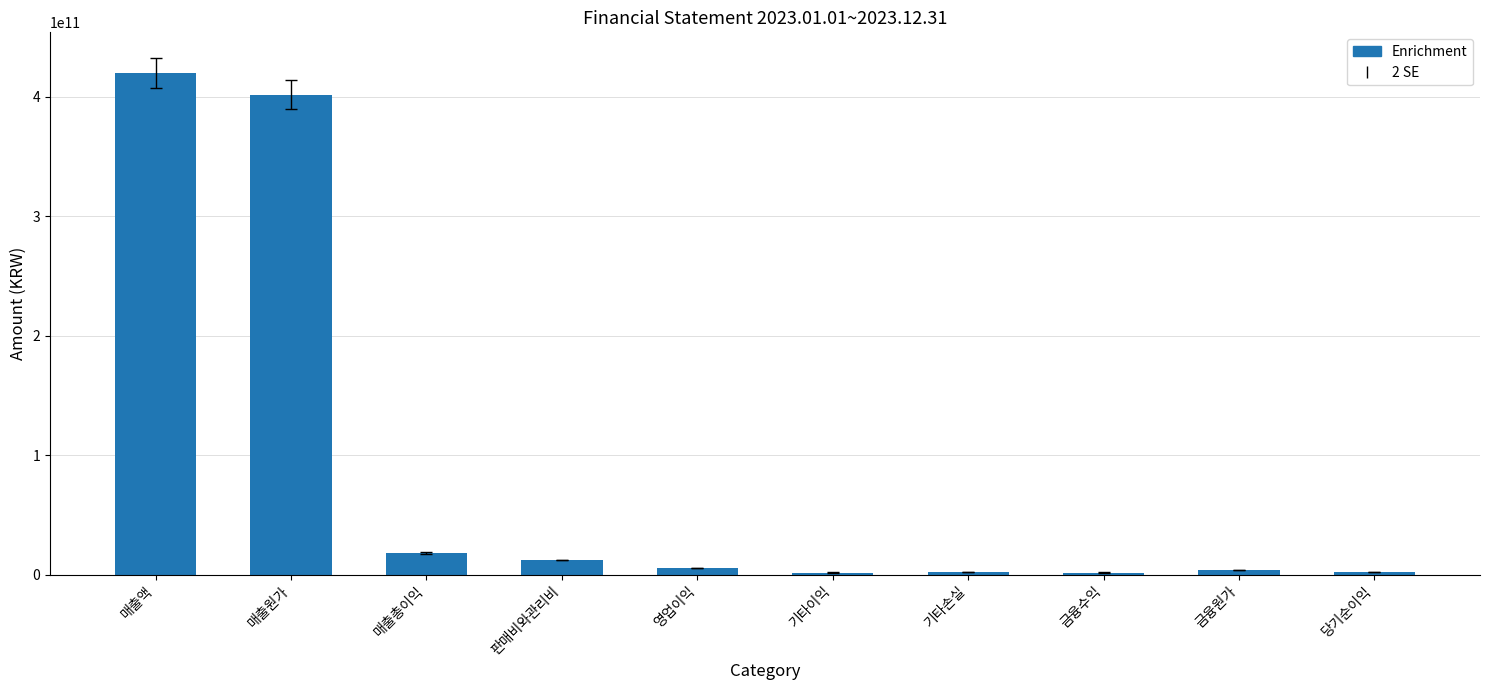

Between 매출액 and 기타이익, which is larger?

매출액